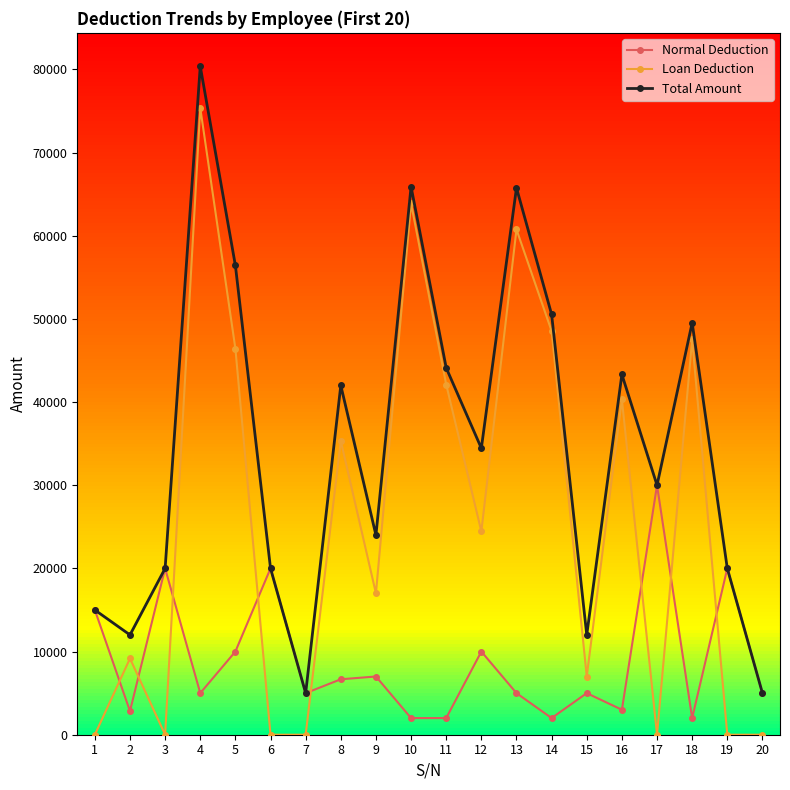

True or false: Total Amount has more than 1 interior local peaks.

True